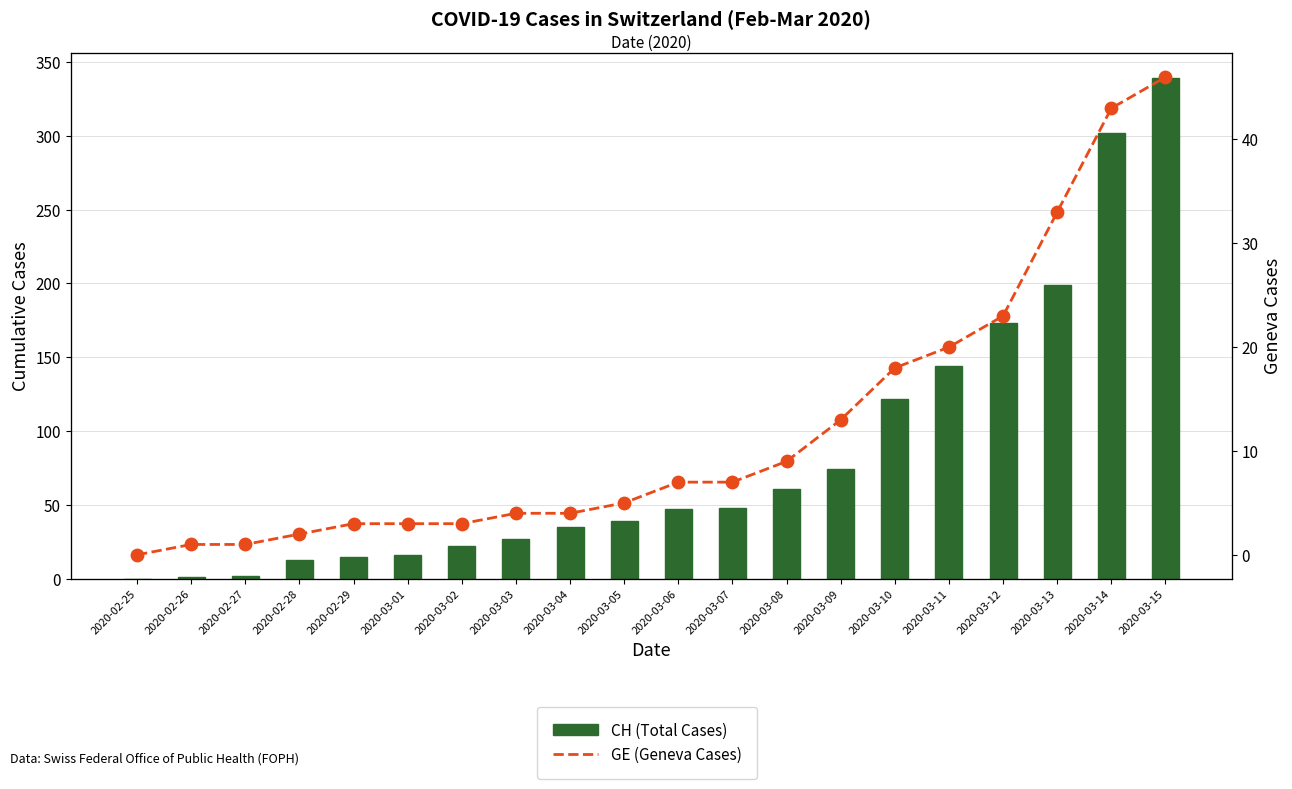

Is the value of GE (Geneva Cases) at 2020-03-02 greater than the value of CH (Total Cases) at 2020-03-07?

No